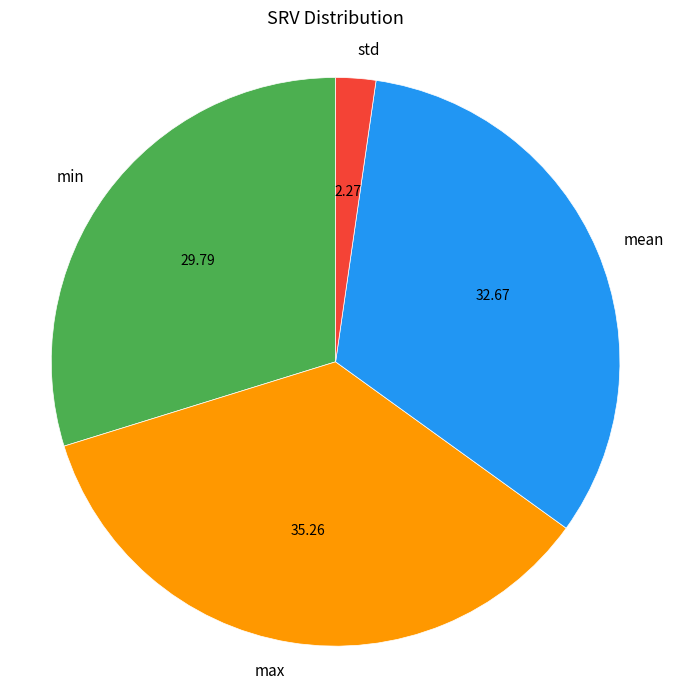

Rank the categories by value from highest to lowest.

max, mean, min, std